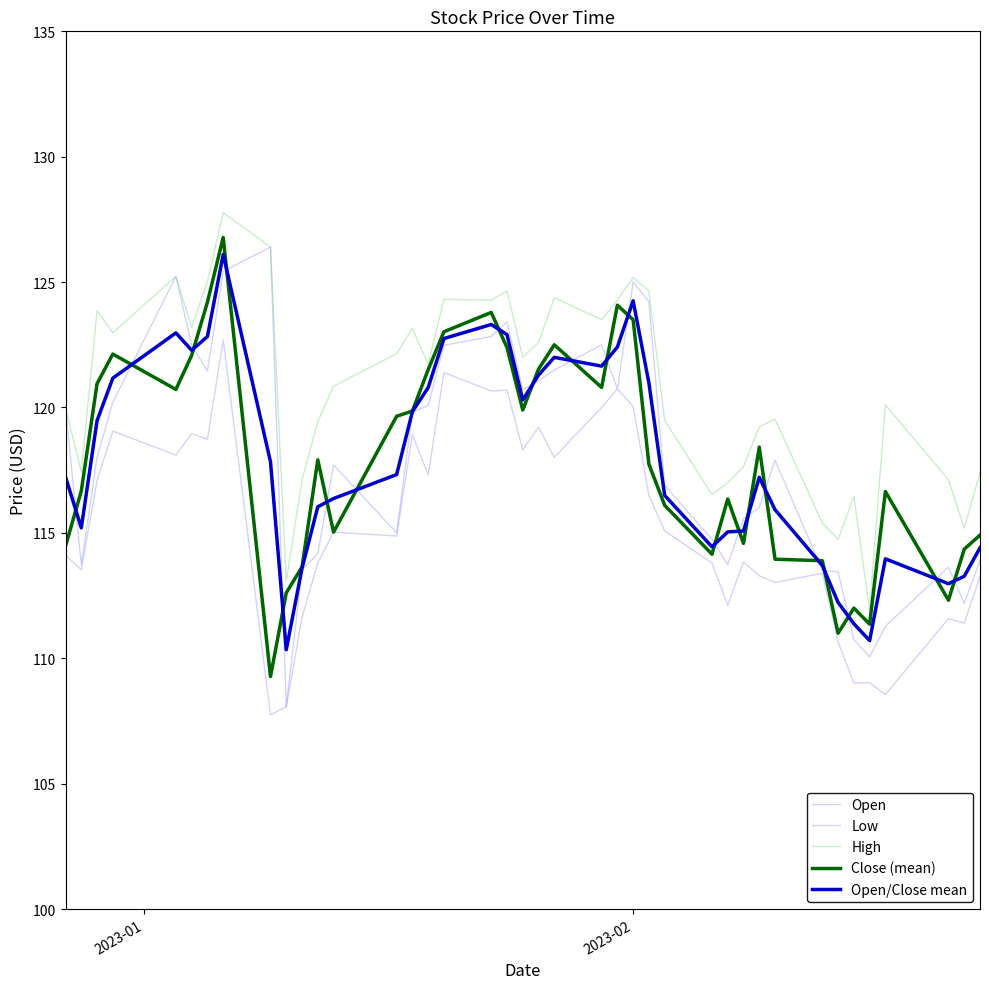

After their last crossing, which series has the higher values: Open/Close mean or Close (mean)?

Close (mean)